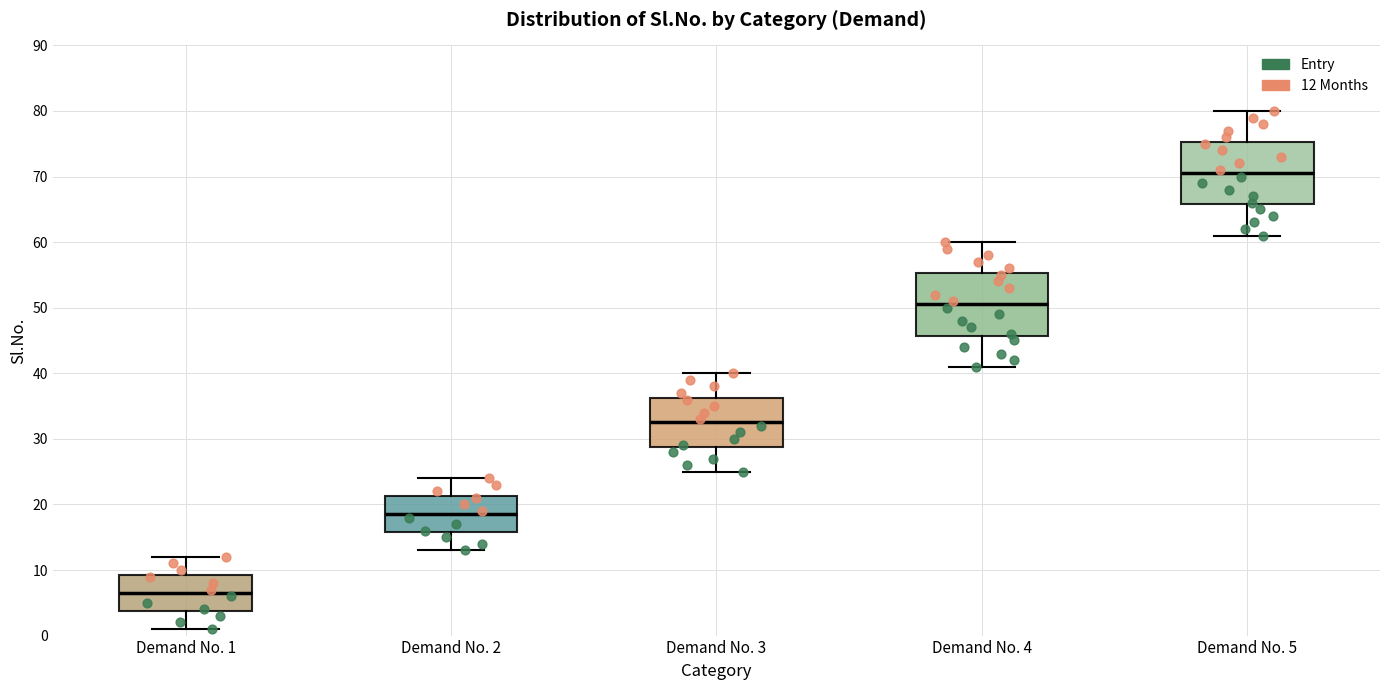

Where is the lower edge of the box for Demand No. 3 on the y-axis? The values are not printed on the chart, so give them approximately, as read against the axis.

29